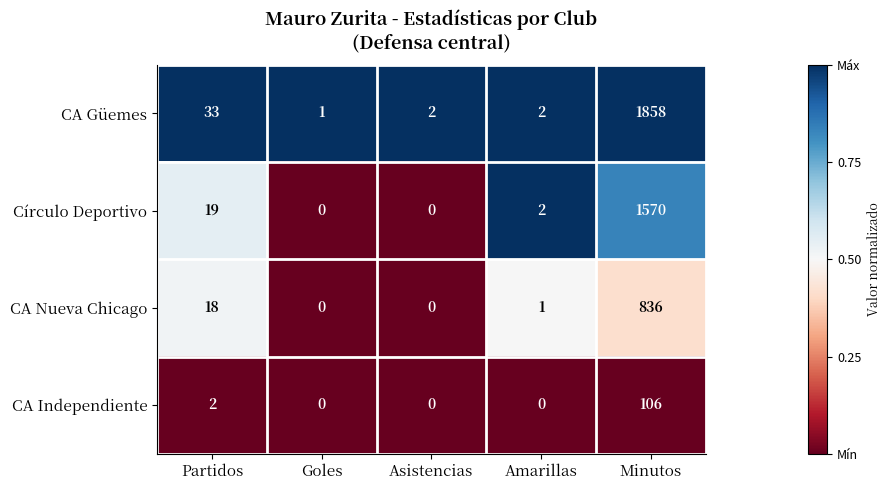

List the series in order of their overall mean, lowest first.

CA Independiente, CA Nueva Chicago, Círculo Deportivo, CA Güemes